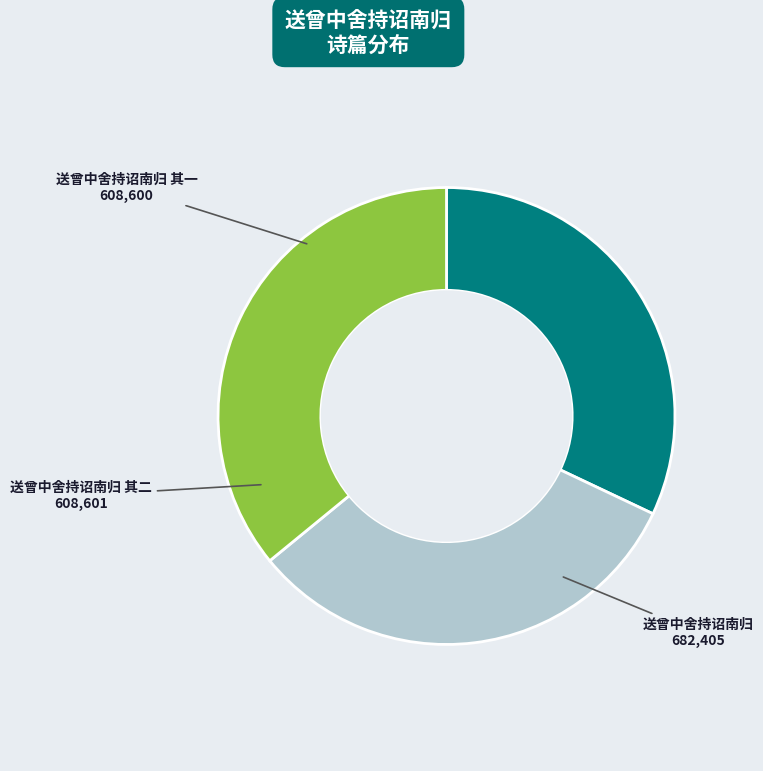

True or false: 送曾中舍持诏南归 accounts for 36% of the total.

True